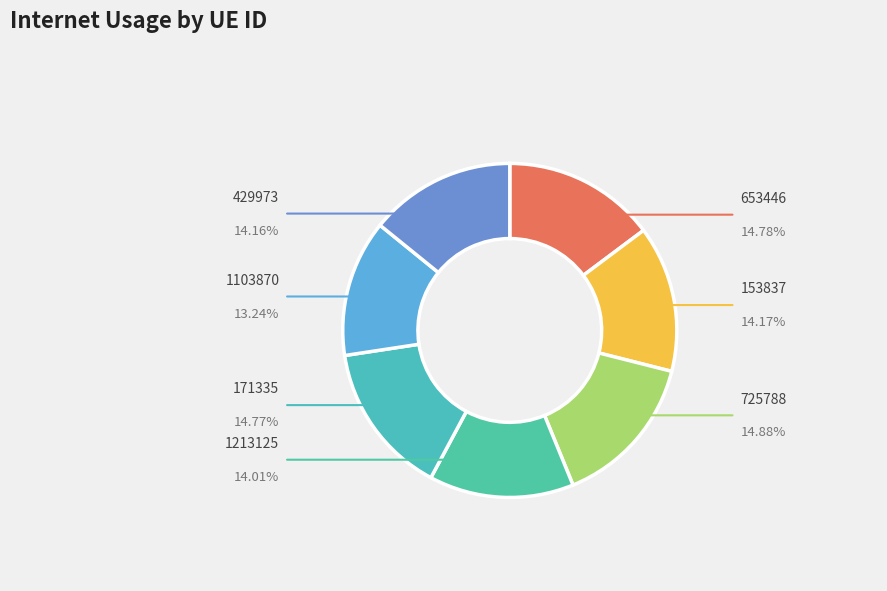

What is the ratio of the value at 1103870 to the value at 171335?

0.9